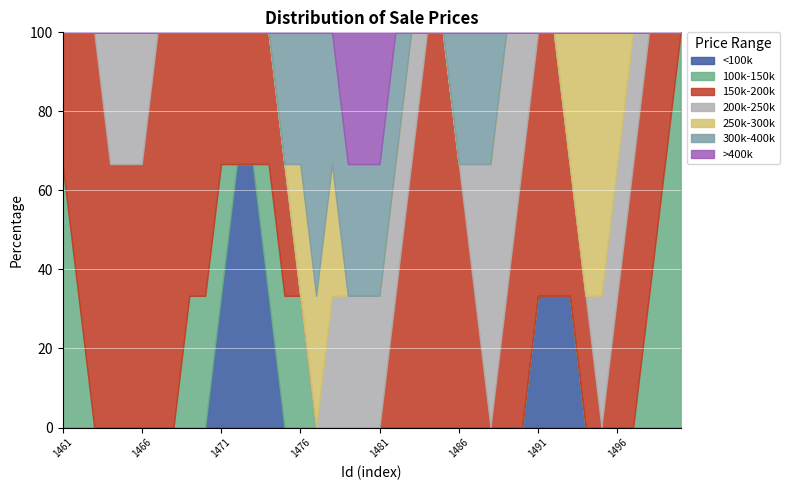

What is the highest value of the <100k series?

66.7